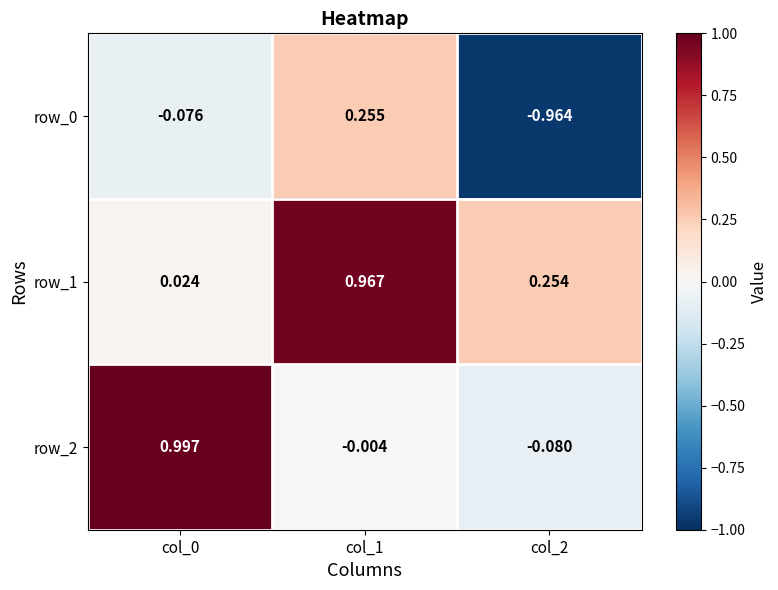

Is the value of row_2 at col_2 greater than the value of row_0 at col_2?

Yes